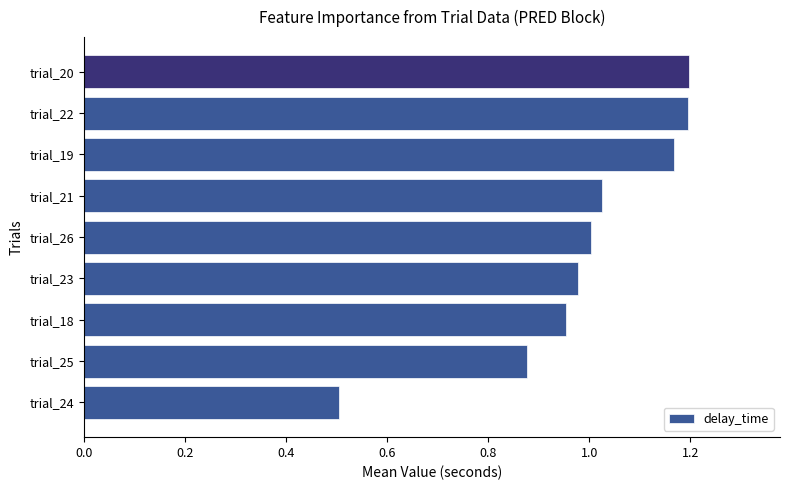

Which label corresponds to the smallest value in the chart?

trial_24